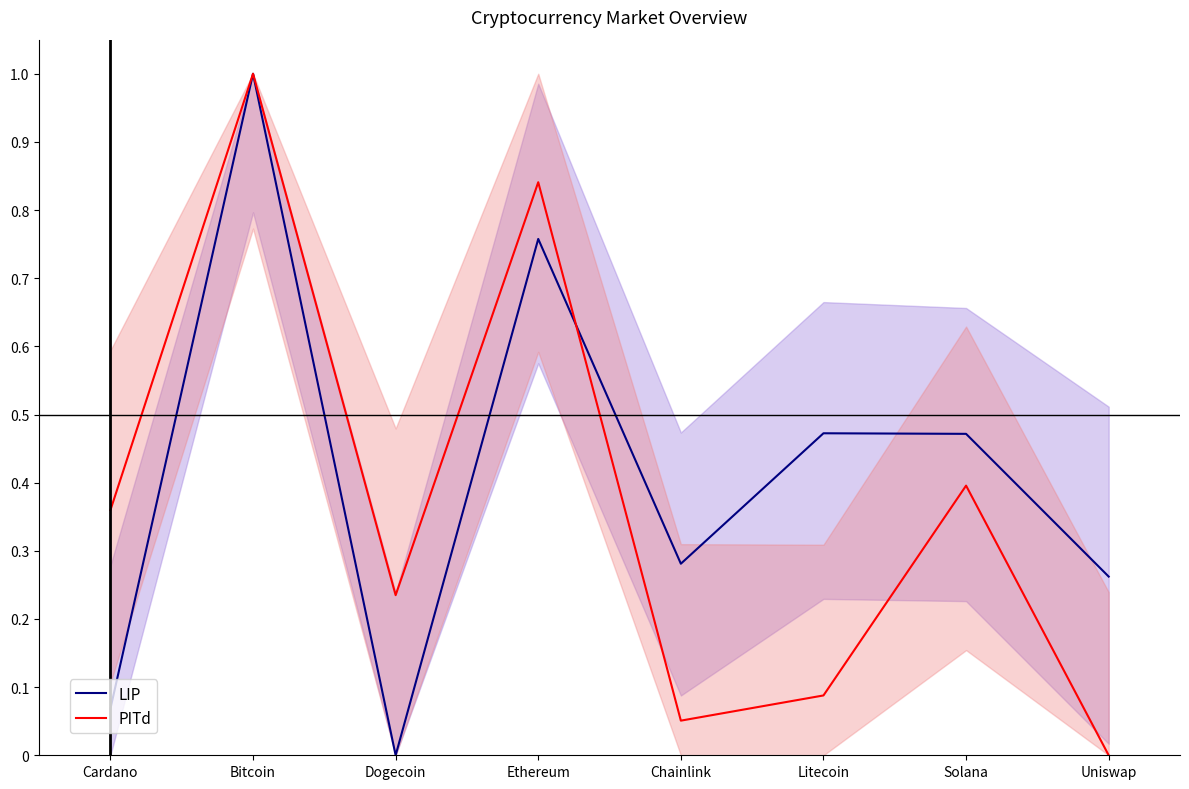

How many lines are shown in the chart?

2